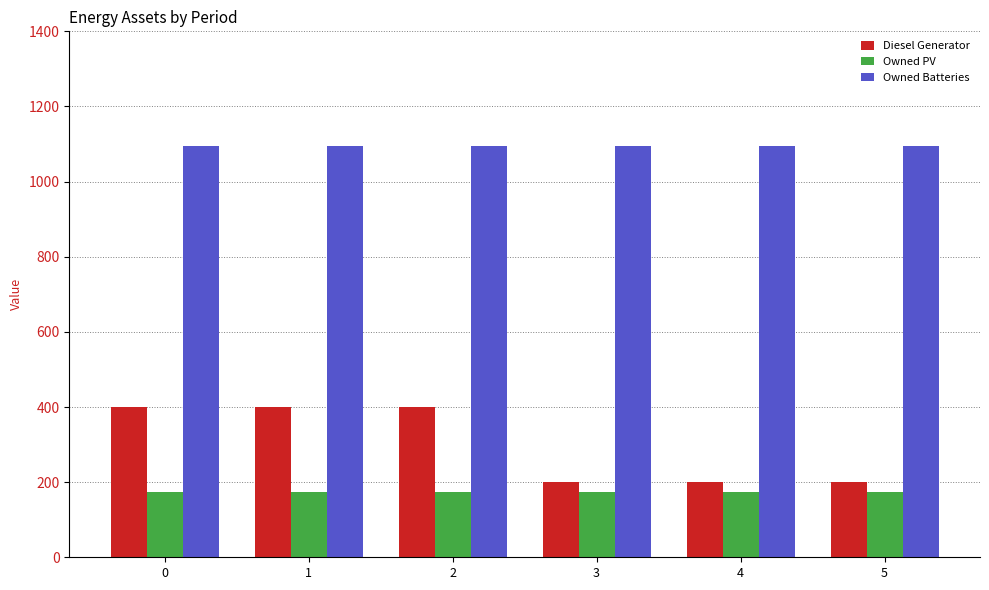

How many bars are there in total?

18